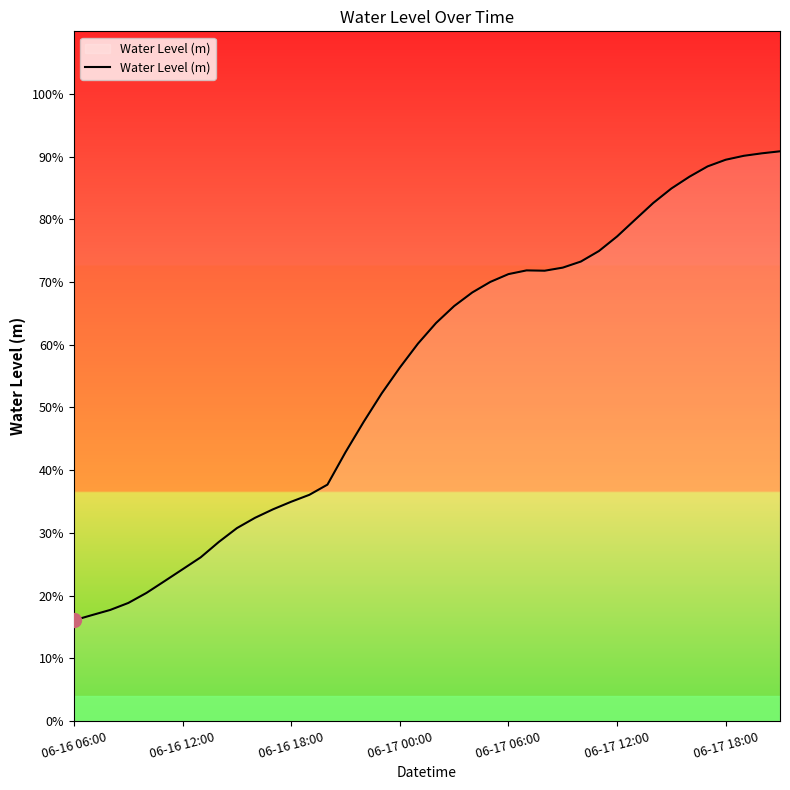

What is the maximum value shown in the chart?

0.9